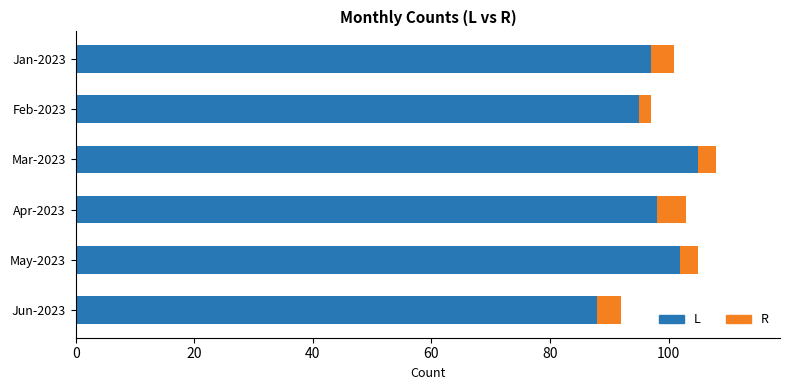

At which label does L reach its minimum?

Jun-2023